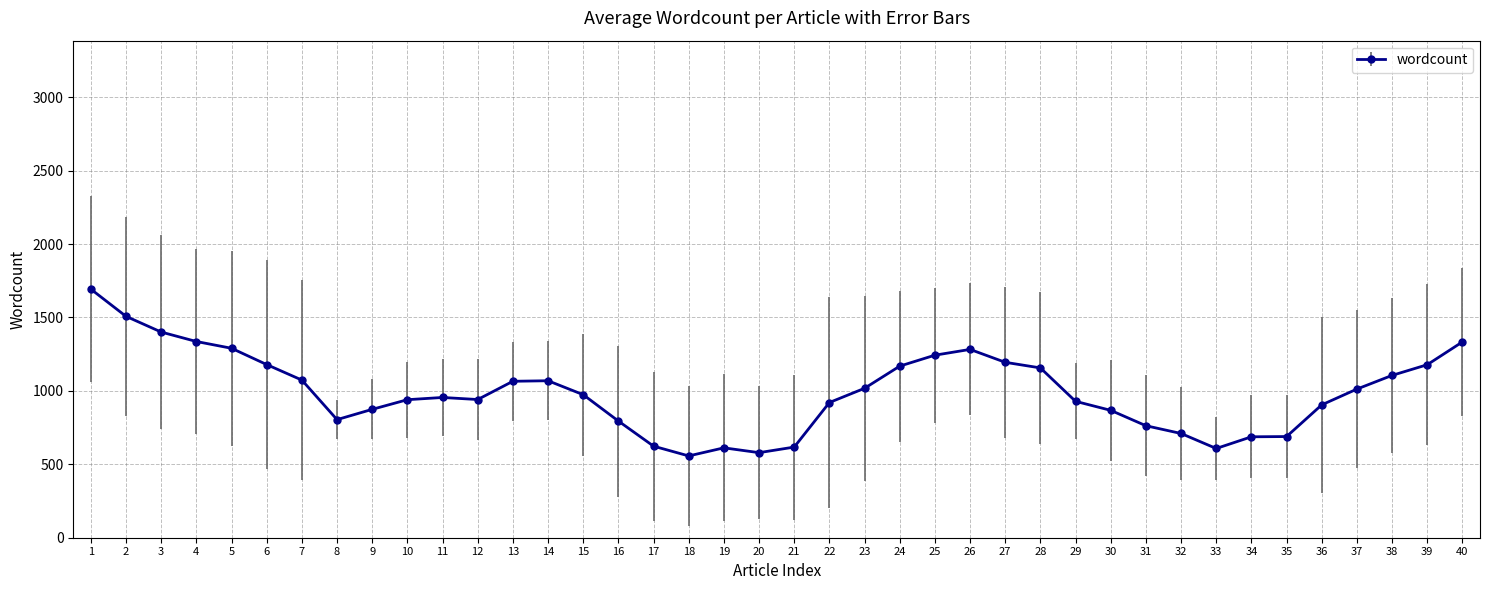

How many data points are above 974?

20